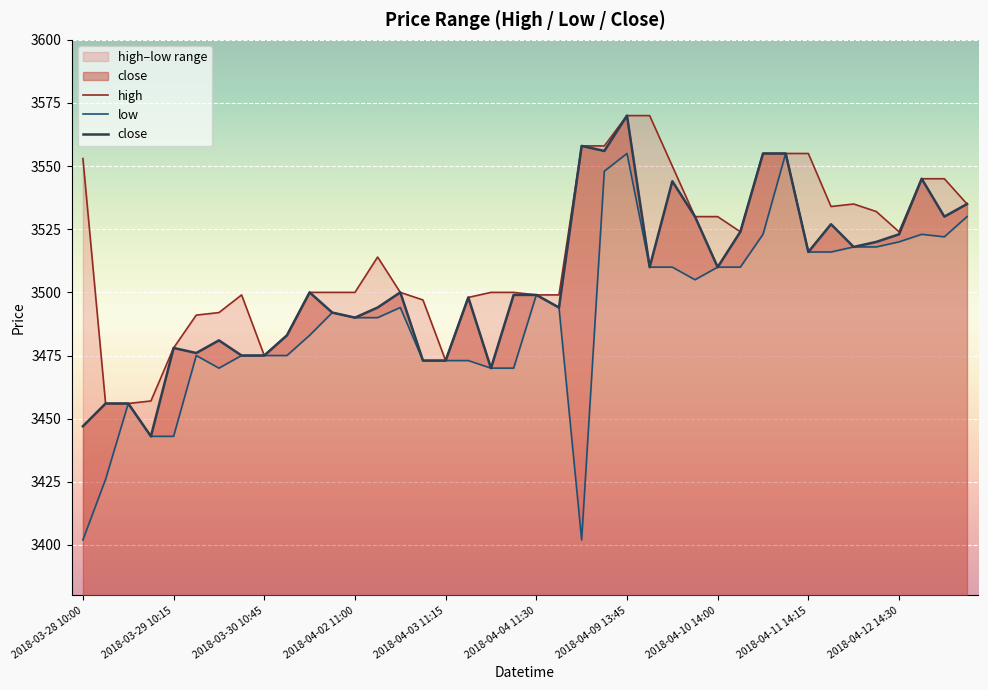

At how many categories does at least one series exceed 3489?

33